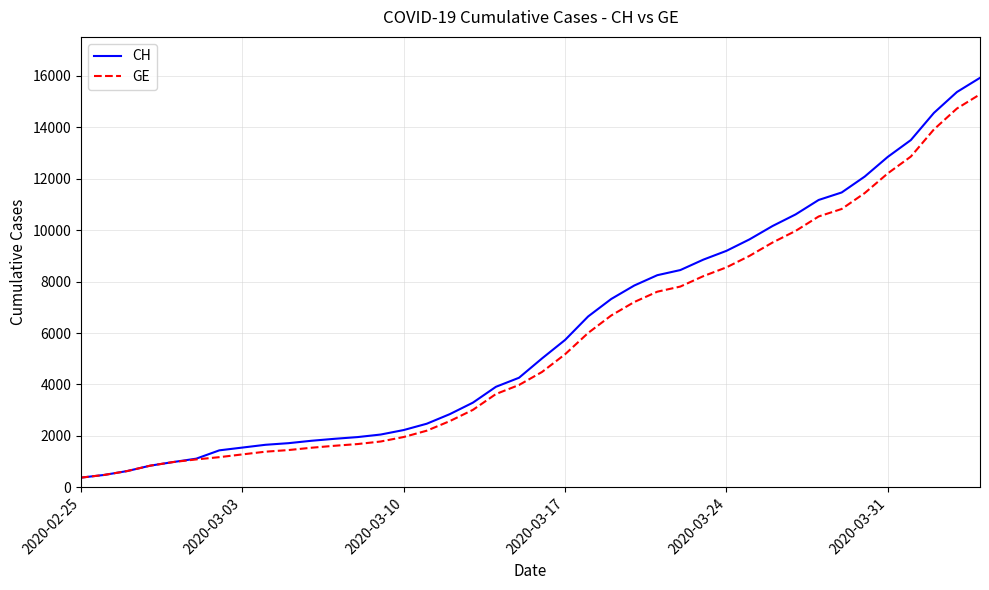

What is the minimum value shown in the chart?

375